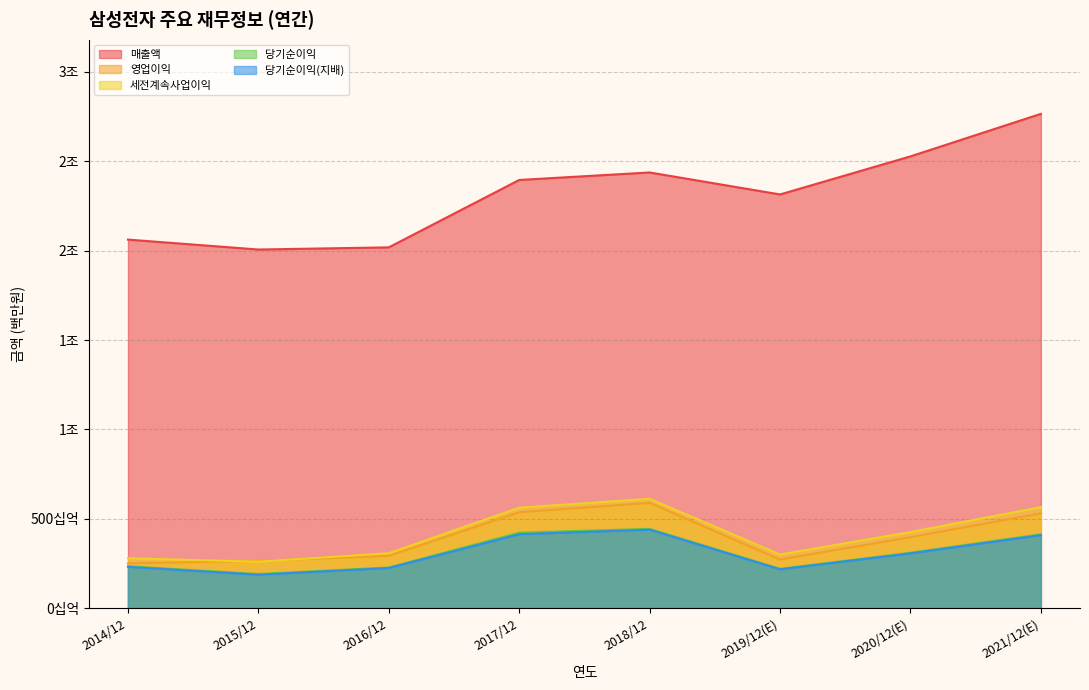

True or false: 당기순이익 and 세전계속사업이익 intersect in this chart.

False